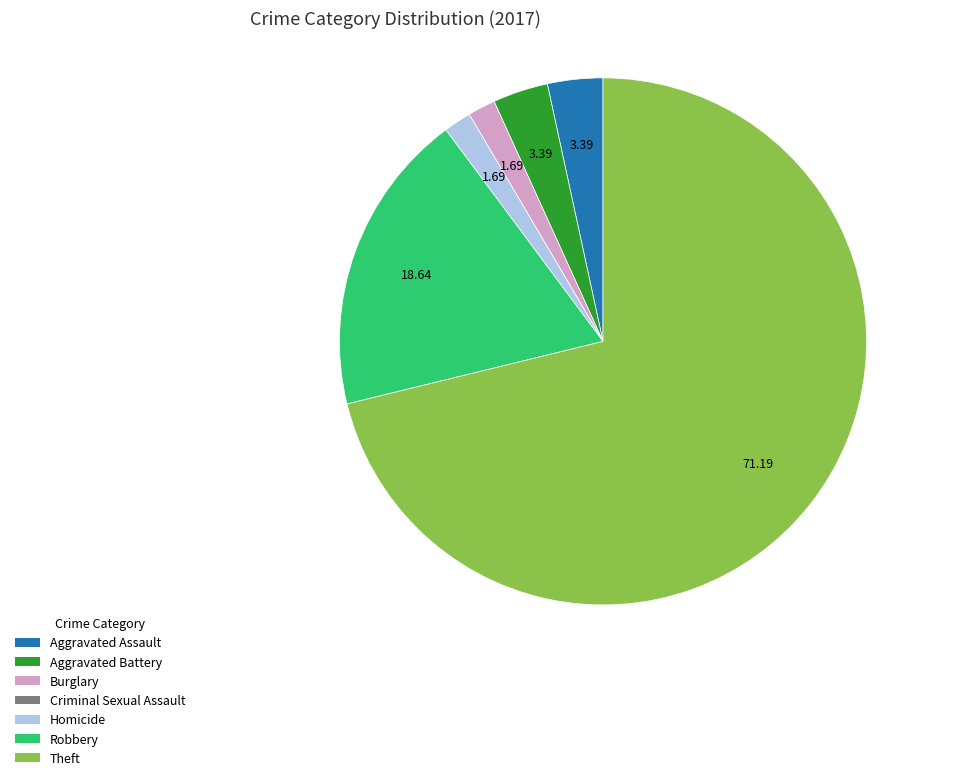

Which has a higher value, Theft or Burglary?

Theft